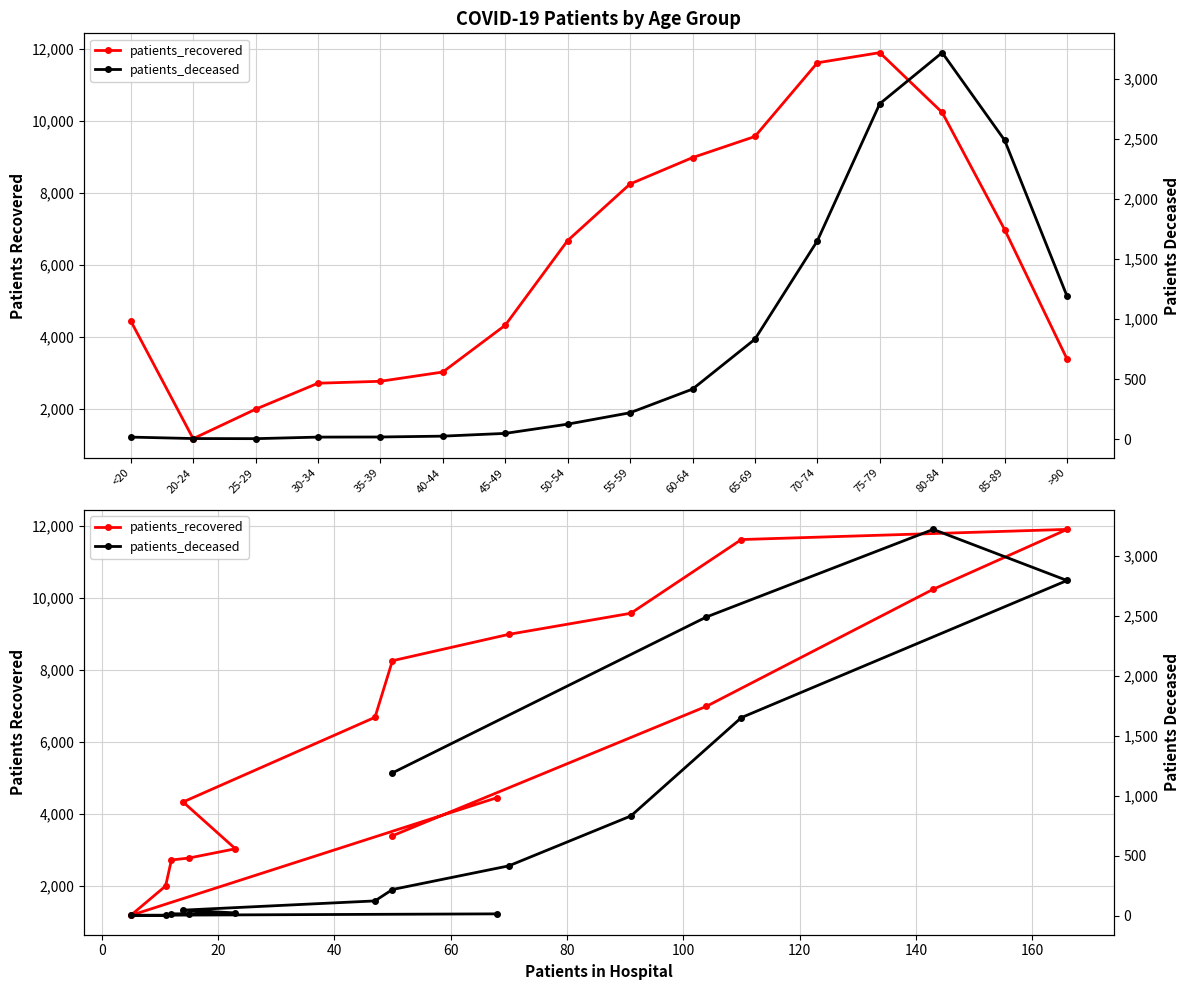

What is the value of the patients_recovered point at the 5th from the left?

2770